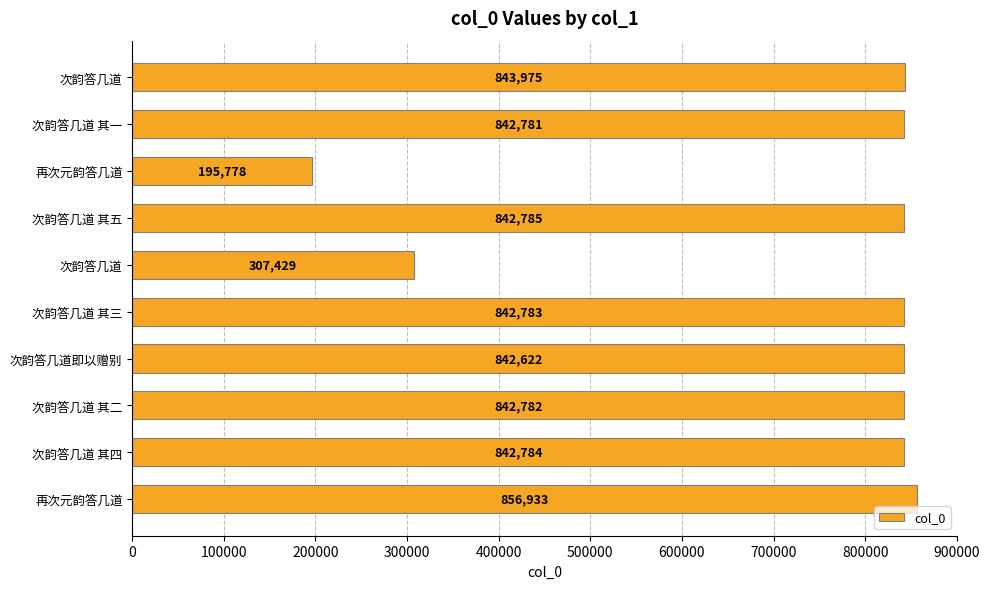

How many series are shown in this chart?

1